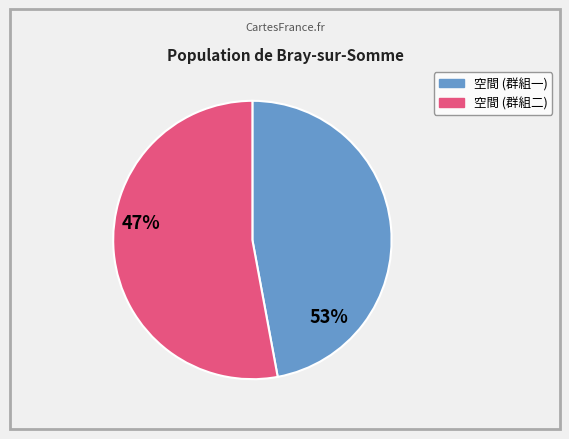

How many segments does this pie chart have?

2